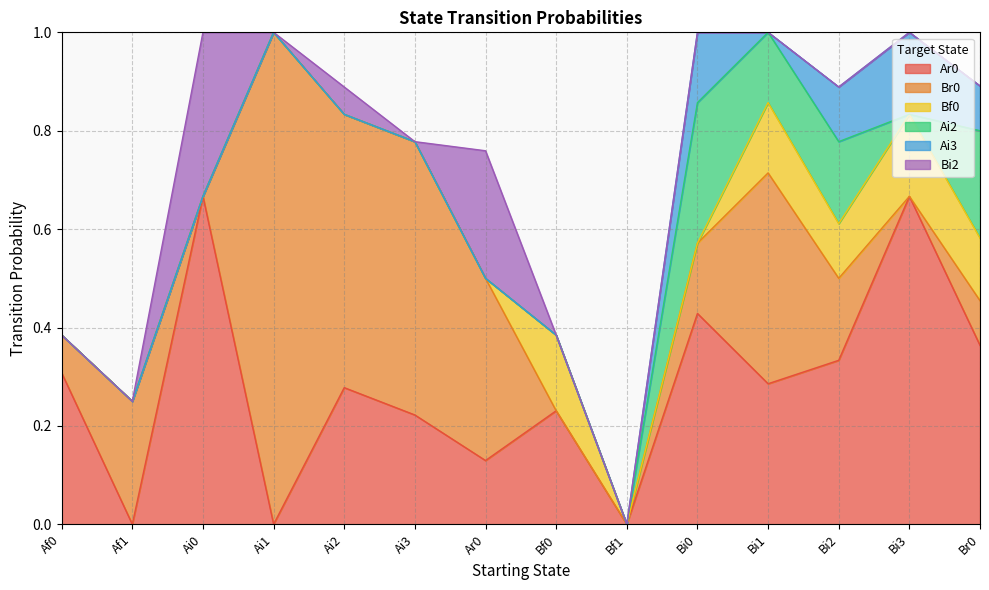

What are all the series names shown in the legend?

Ar0, Br0, Bf0, Ai2, Ai3, Bi2